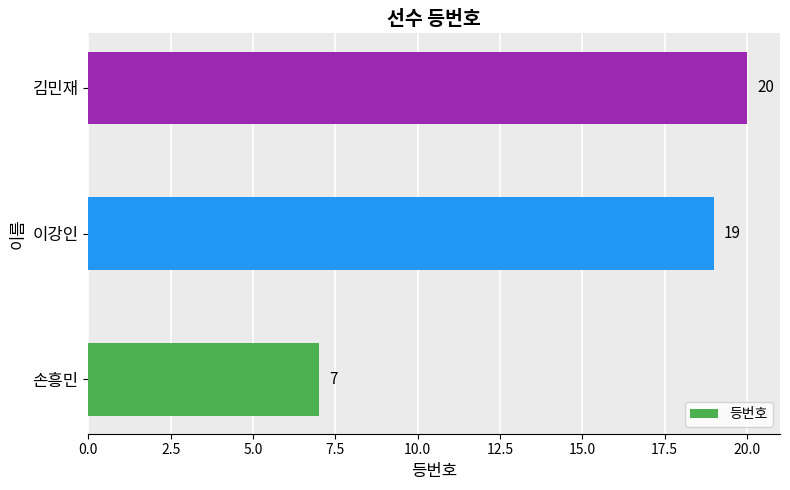

What is the sum of all values?

46